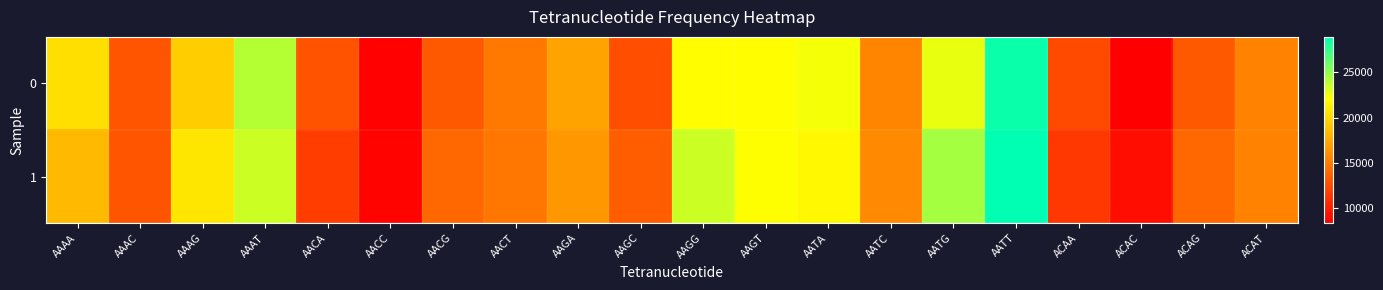

Which series has the widest spread of values?

1